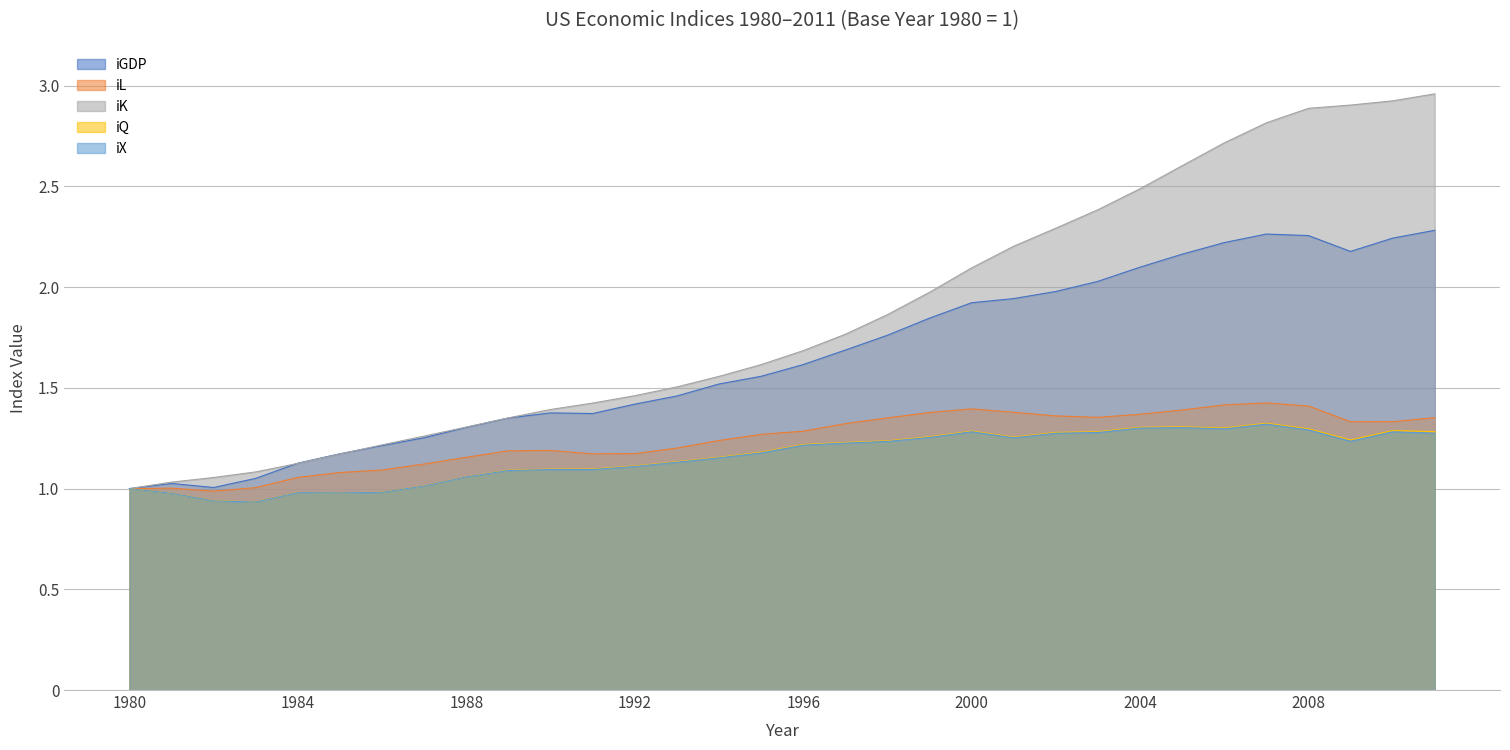

Between 1991 and 2003, which series saw the biggest shift?

iK